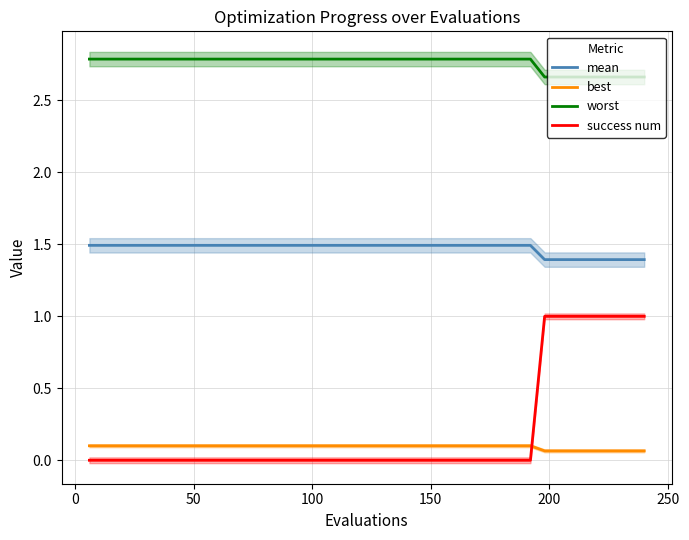

True or false: worst and best intersect in this chart.

False